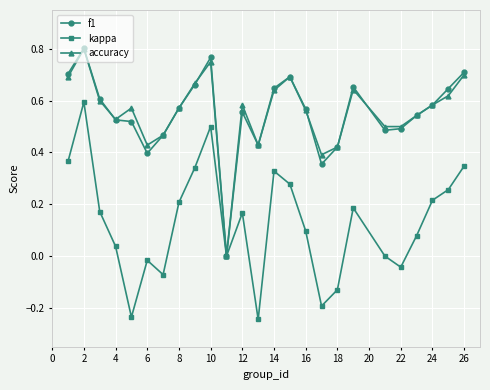

True or false: f1 has more than 1 interior local peaks.

True